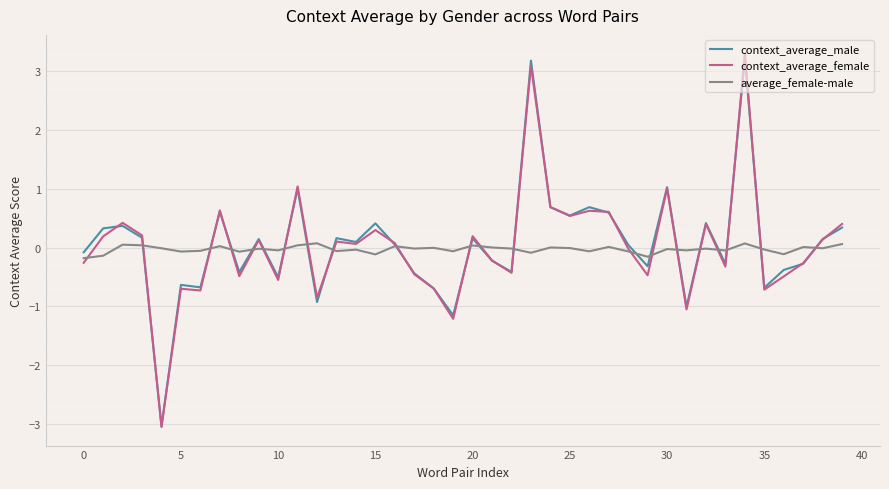

What is the maximum value shown in the chart?

3.3